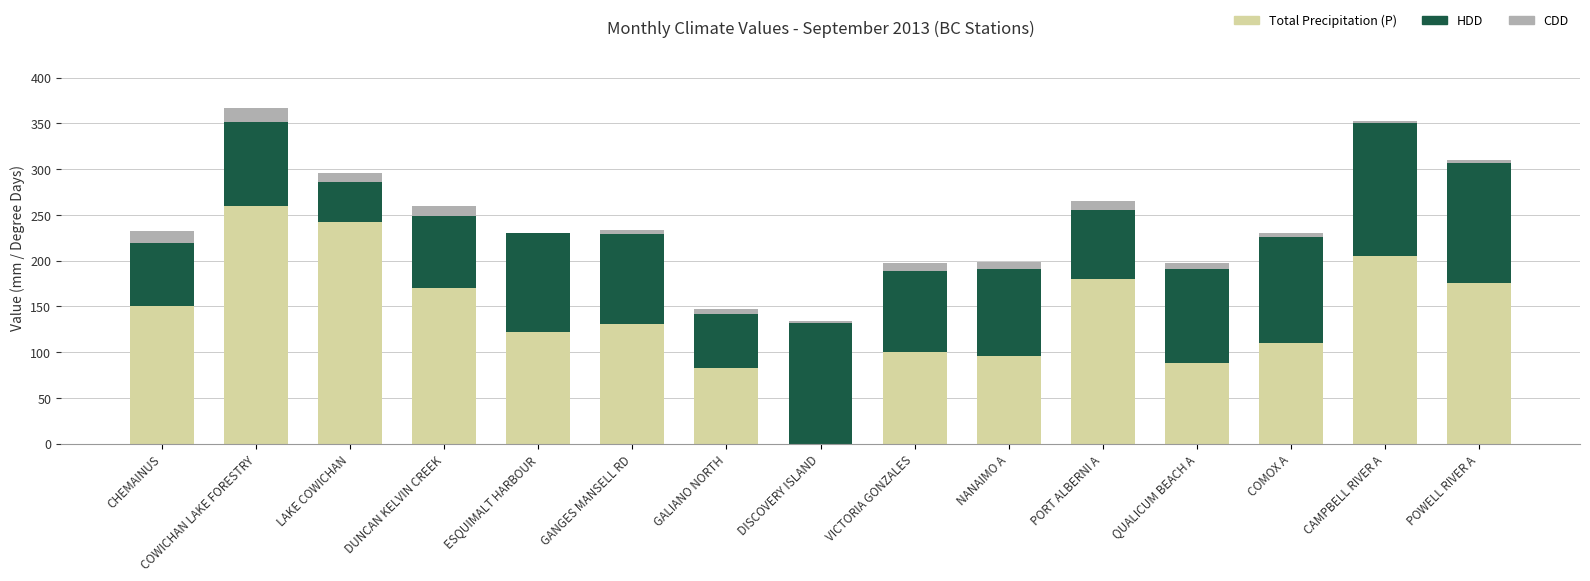

What is the highest value of the Total Precipitation (P) series?

259.7